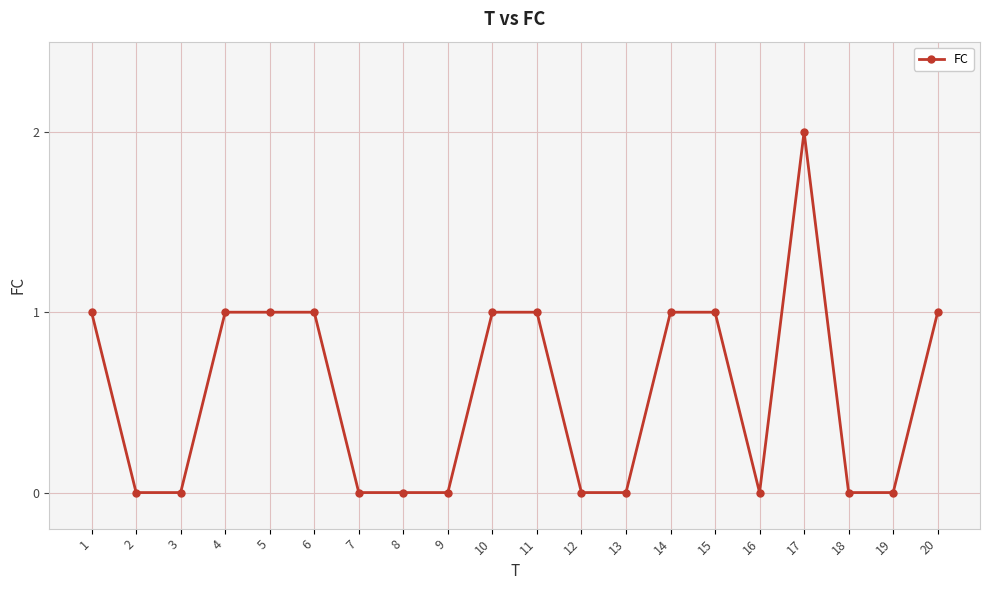

How many data points are less than 1?

10